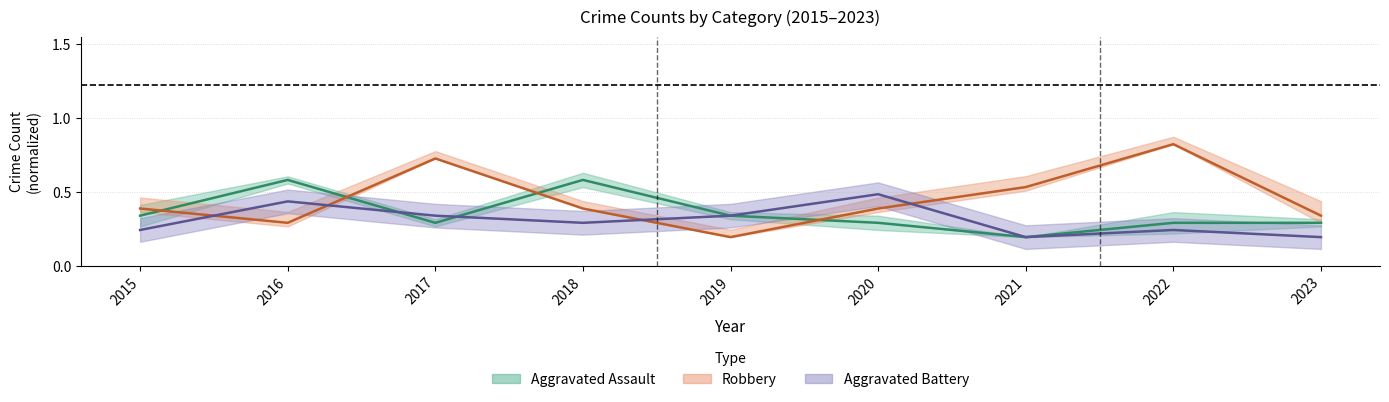

Reading left to right, what are all the values shown in this chart?

Aggravated Assault: 2015=0.3	2016=0.6	2017=0.3	2018=0.6	2019=0.3	2020=0.3	2021=0.2	2022=0.3	2023=0.3
Aggravated Battery: 2015=0.2	2016=0.4	2017=0.3	2018=0.3	2019=0.3	2020=0.5	2021=0.2	2022=0.2	2023=0.2
Robbery: 2015=0.4	2016=0.3	2017=0.7	2018=0.4	2019=0.2	2020=0.4	2021=0.5	2022=0.8	2023=0.3